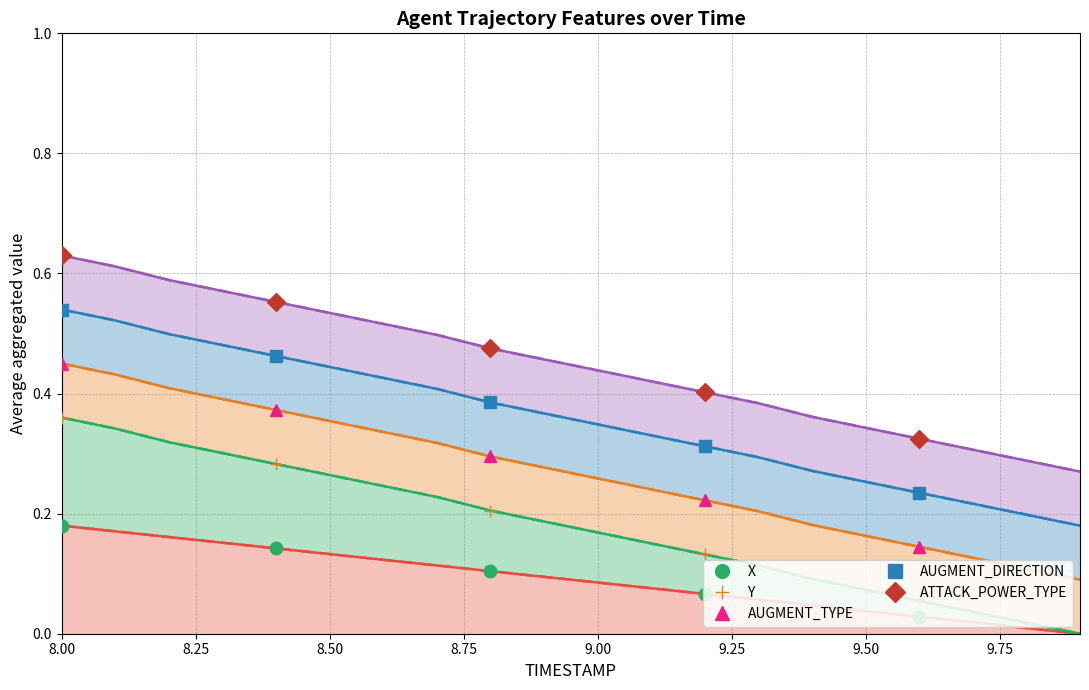

Which category has the highest value across all series?

8.00